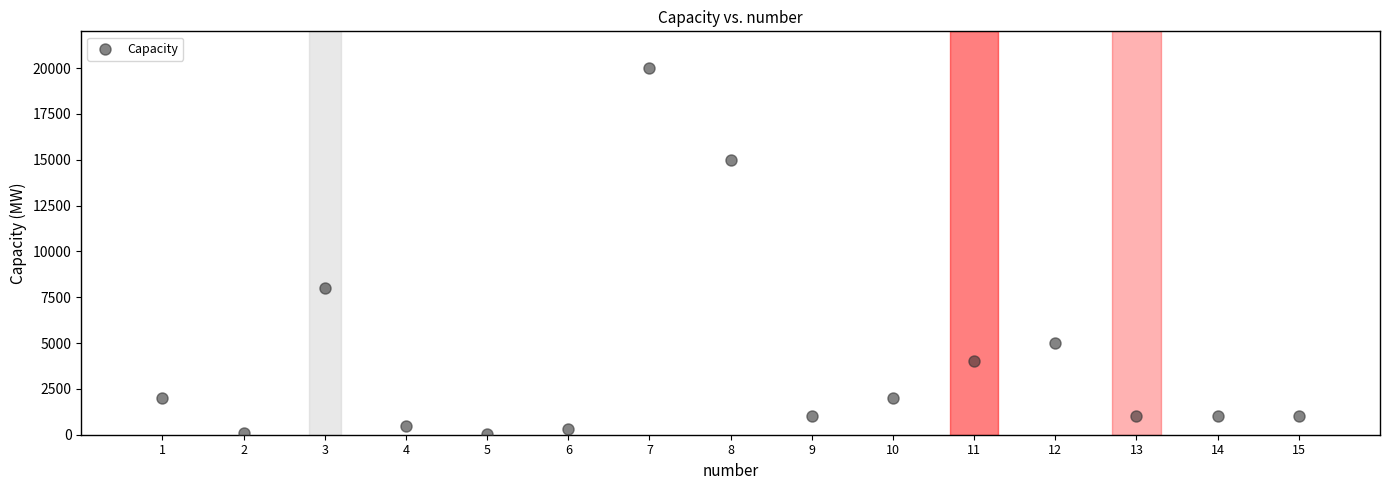

What Y value in the scatter plot is closest to 10015?

8000